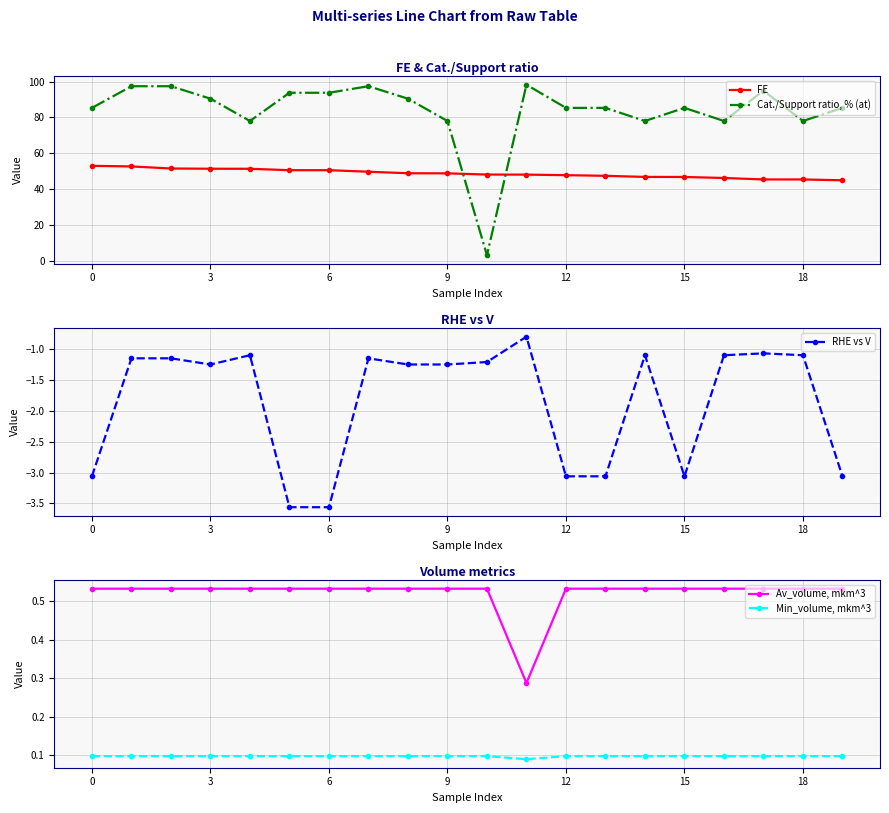

True or false: RHE vs V and Av_volume, mkm^3 intersect in this chart.

False